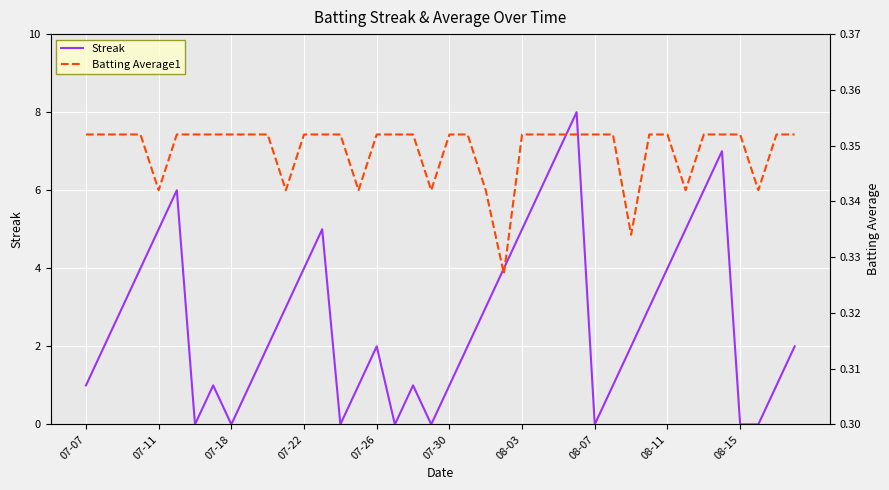

How many Streak values are between 1 and 5?

26